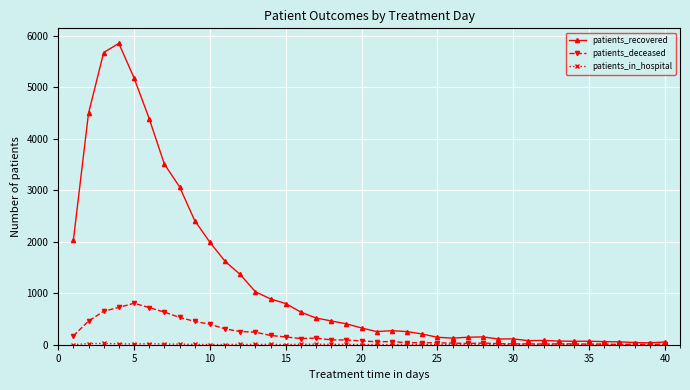

What is the greatest value displayed?

5851